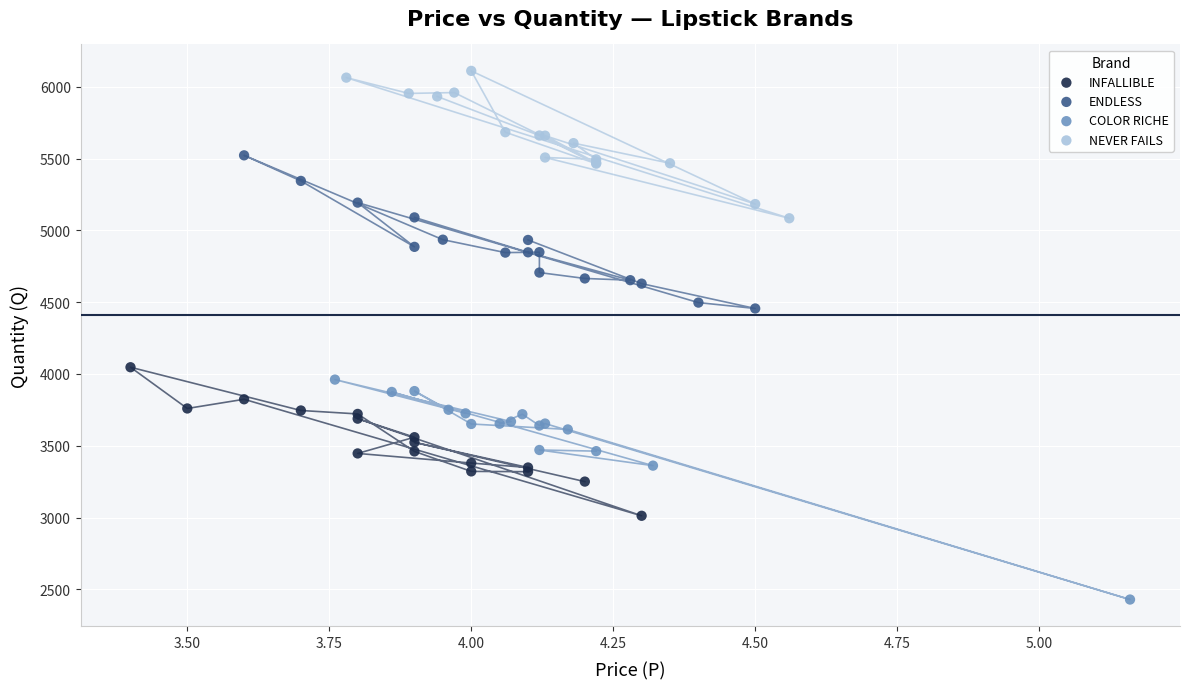

Which series contains the lowest Y value?

COLOR RICHE